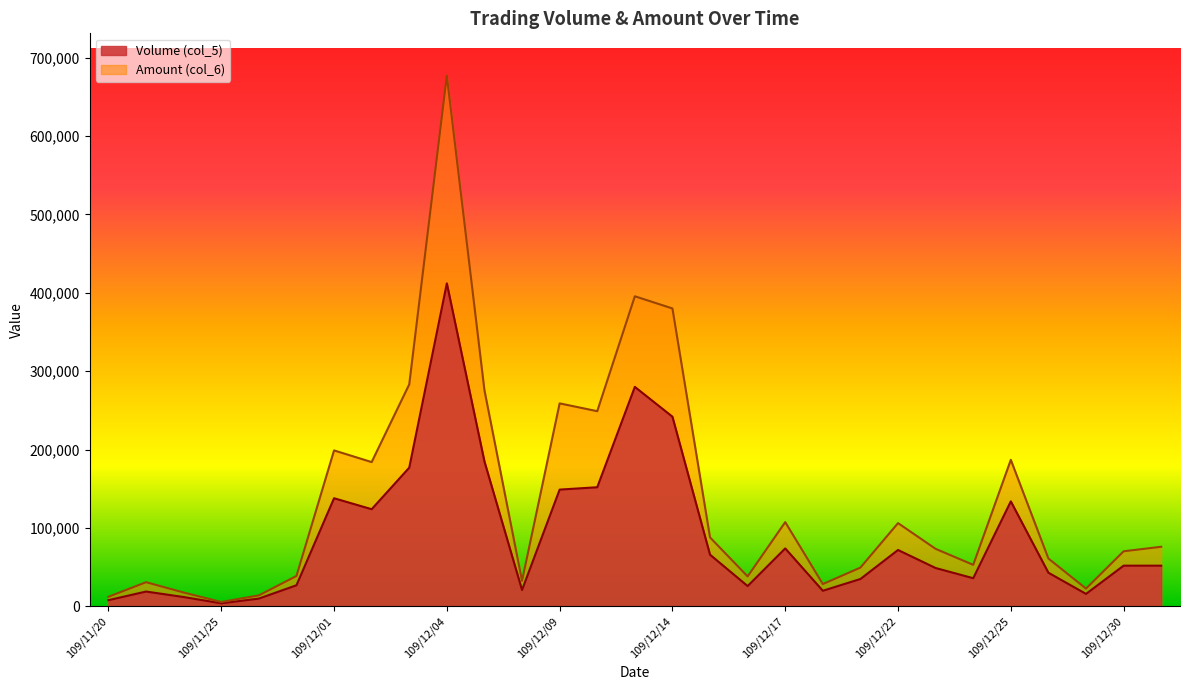

Which has a higher value, 109/12/23 or 109/12/22?

109/12/22